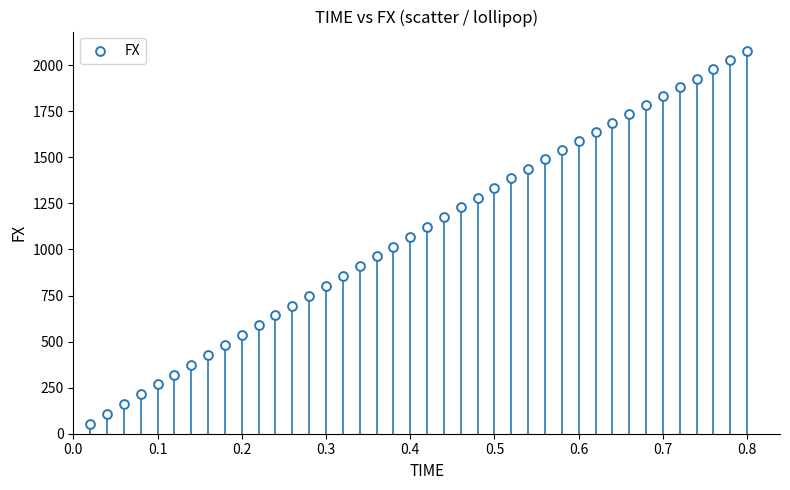

What is the range of Y values (max minus min)?

2025.6